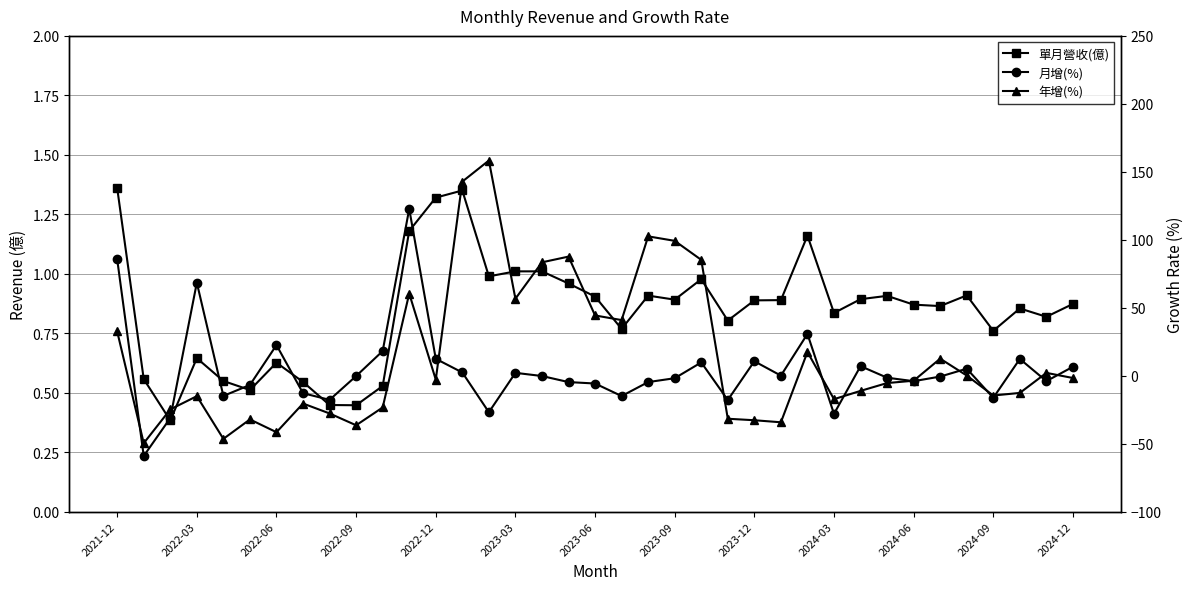

How many times do 年增(%) and 單月營收(億) cross each other?

11